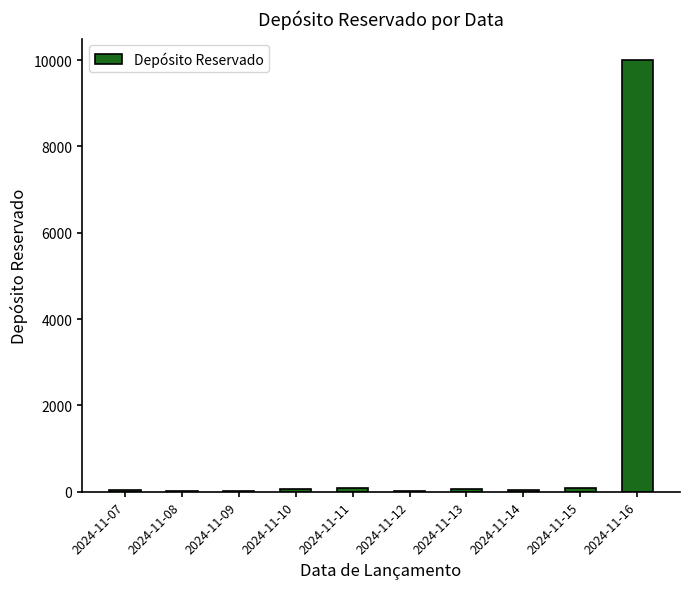

What is the sum of all values?

10429